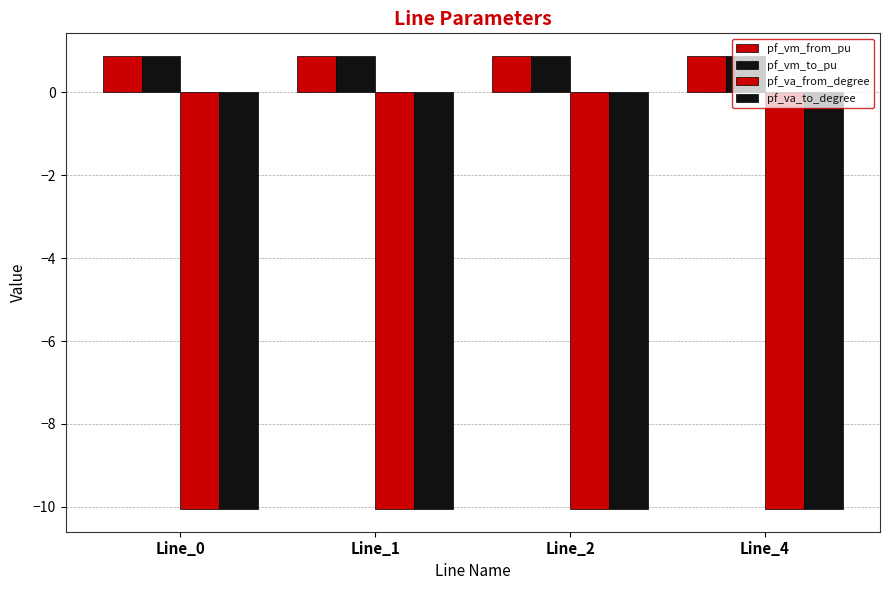

What is the value of the pf_vm_from_pu bar at the 4th from the left?

0.9